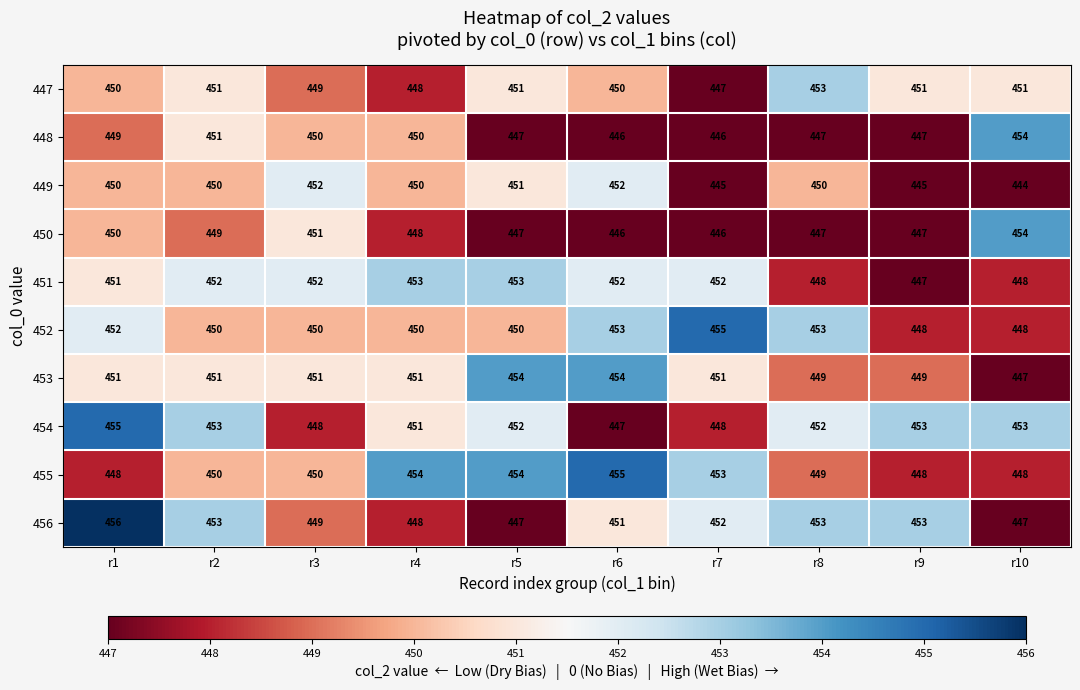

Count the 448 values in the range 447 to 450.

6